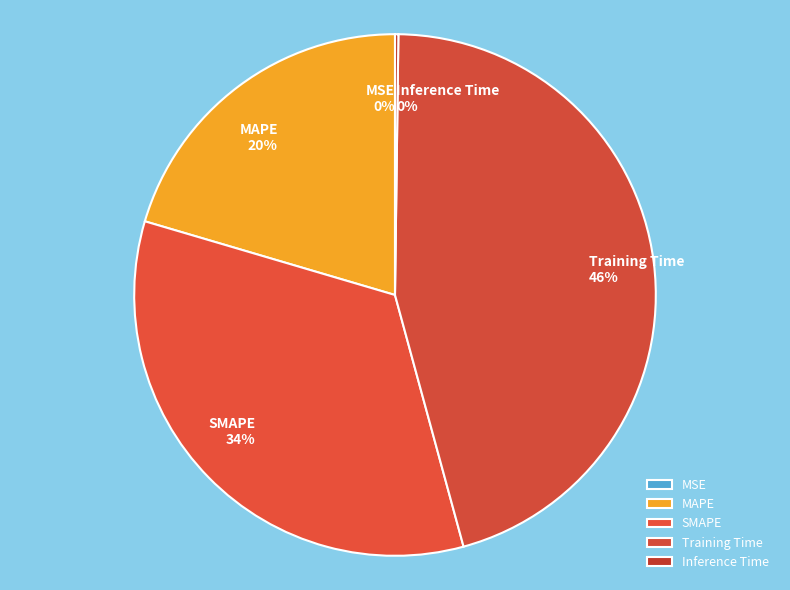

To the nearest percent, what portion does MAPE represent?

20%